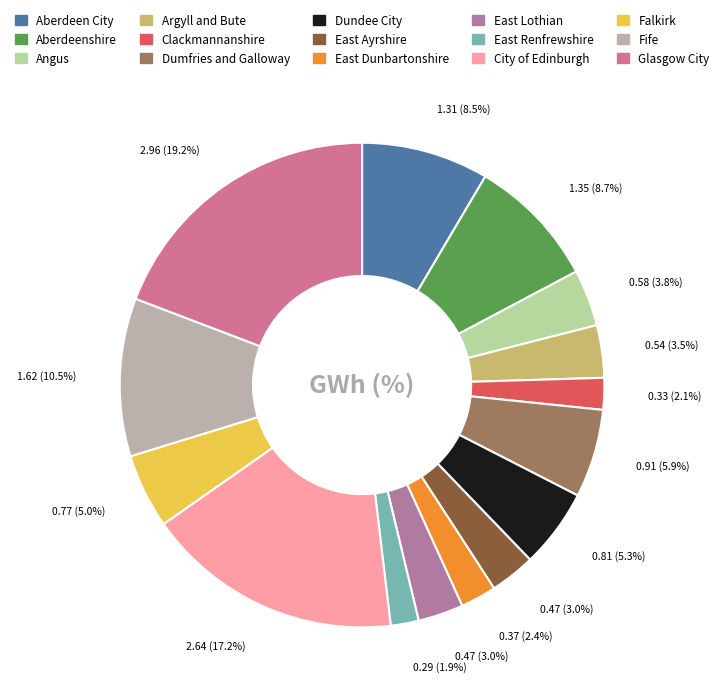

Is it true that Fife is 23% of the pie?

False